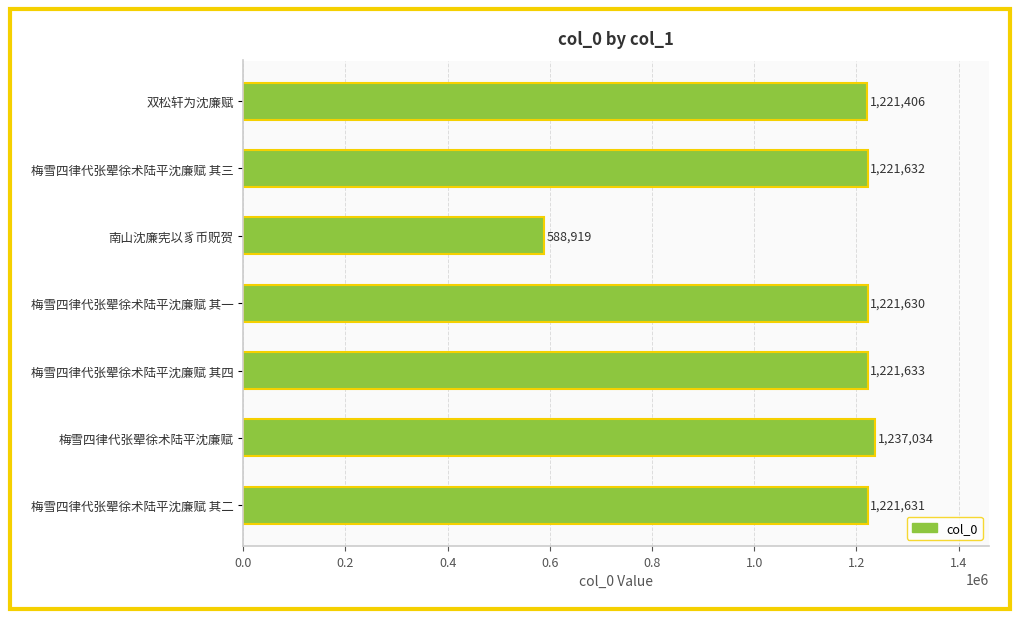

Approximately how many times larger is the value at 南山沈廉宪以豸币贶贺 compared to 梅雪四律代张翚徐术陆平沈廉赋 其四?

0.5